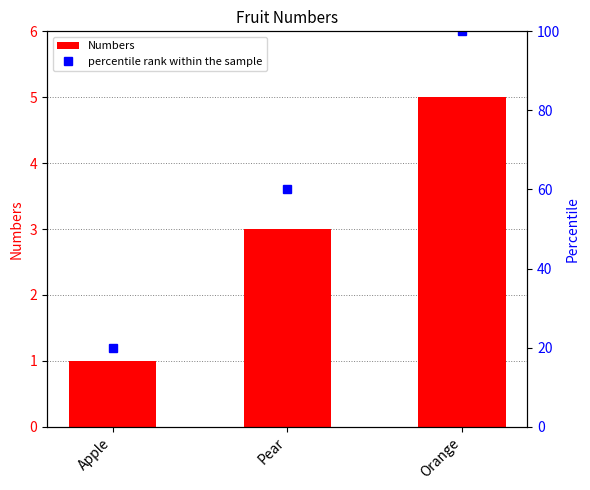

Reading right to left, extract all data points from this chart.

Numbers: 5	3	1
percentile rank within the sample: 100	60	20